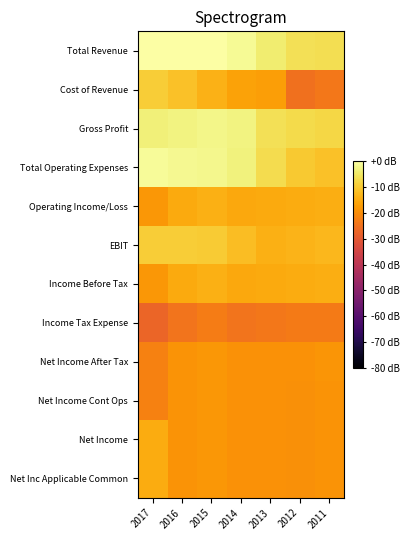

Reading right to left, transcribe all the data shown in this chart.

Total Revenue: 2011=-6.8	2012=-6.3	2013=-4.1	2014=-1.3	2015=-0.2	2016=-0.1	2017=0.0
Cost of Revenue: 2011=-24.0	2012=-25.0	2013=-17.1	2014=-16.5	2015=-13.8	2016=-11.4	2017=-9.4
Gross Profit: 2011=-8.1	2012=-7.3	2013=-6.3	2014=-3.0	2015=-2.2	2016=-2.8	2017=-3.6
Total Operating Expenses: 2011=-11.4	2012=-10.2	2013=-6.9	2014=-3.2	2015=-2.1	2016=-1.7	2017=-1.1
Operating Income/Loss: 2011=-14.5	2012=-15.0	2013=-15.3	2014=-15.5	2015=-14.3	2016=-15.2	2017=-18.2
EBIT: 2011=-12.9	2012=-13.7	2013=-14.2	2014=-12.0	2015=-10.0	2016=-9.4	2017=-9.5
Income Before Tax: 2011=-14.5	2012=-15.0	2013=-15.3	2014=-15.5	2015=-14.3	2016=-15.2	2017=-18.2
Income Tax Expense: 2011=-23.1	2012=-23.3	2013=-23.9	2014=-24.5	2015=-23.1	2016=-24.6	2017=-27.3
Net Income After Tax: 2011=-18.5	2012=-19.2	2013=-19.3	2014=-19.3	2015=-18.2	2016=-18.8	2017=-21.9
Net Income Cont Ops: 2011=-18.8	2012=-19.4	2013=-19.3	2014=-19.3	2015=-18.2	2016=-18.8	2017=-21.9
Net Income: 2011=-18.8	2012=-19.4	2013=-19.3	2014=-19.3	2015=-18.2	2016=-18.8	2017=-15.0
Net Inc Applicable Common: 2011=-18.8	2012=-19.4	2013=-19.3	2014=-19.3	2015=-18.2	2016=-18.8	2017=-15.0